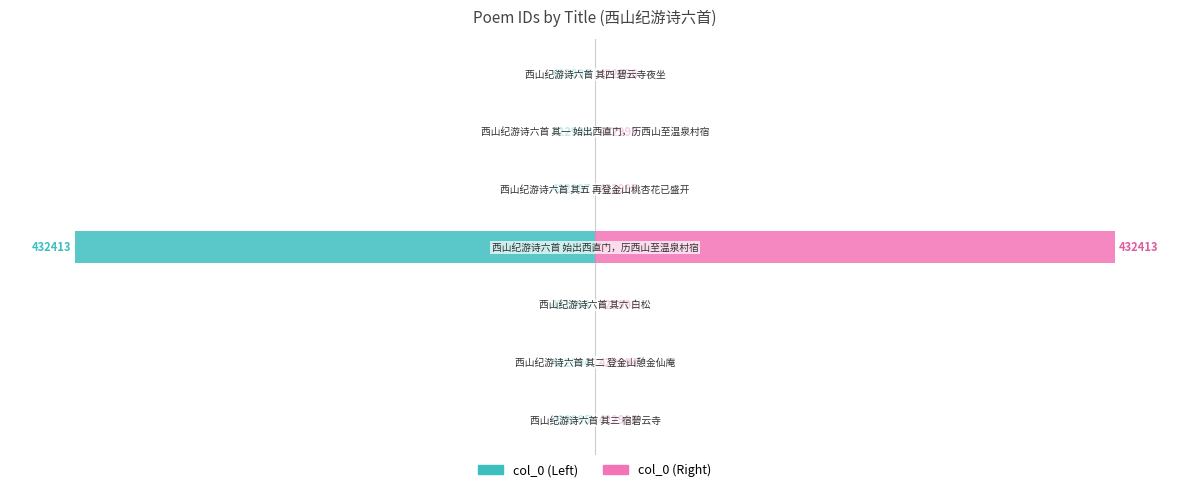

Rank the series at −10 from highest to lowest value.

col_0 (Right), col_0 (Left)